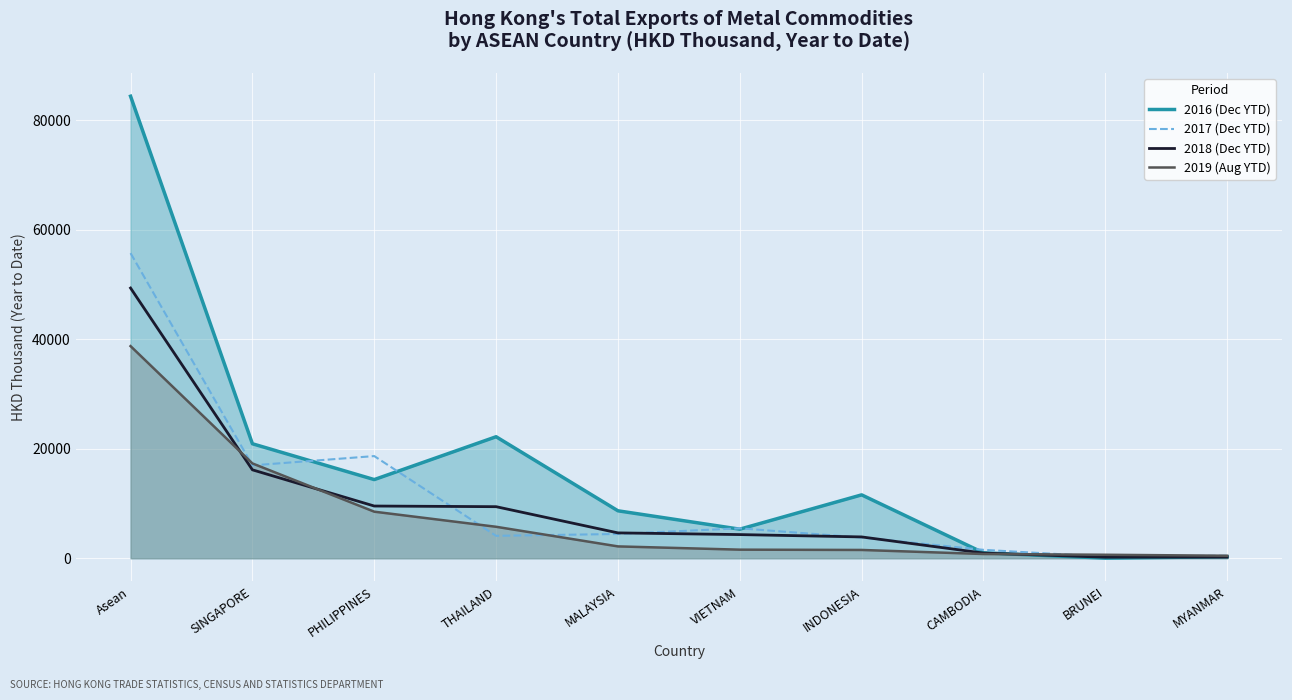

Reading right to left, extract all data points from this chart.

2016 (Dec YTD): 289.4	25.5	998.1	11576.7	5313.3	8668.2	22186.7	14366.3	20906.1	84344.4
2017 (Dec YTD): 471.3	281.0	1542.8	3784.5	5470.1	4437.0	4098.4	18656.6	16960.2	55702.0
2018 (Dec YTD): 216.9	197.9	949.1	3898.9	4326.3	4635.1	9419.9	9538.6	16148.0	49330.7
2019 (Aug YTD): 466.1	642.9	781.3	1520.9	1573.8	2169.8	5751.0	8507.4	17316.5	38729.7